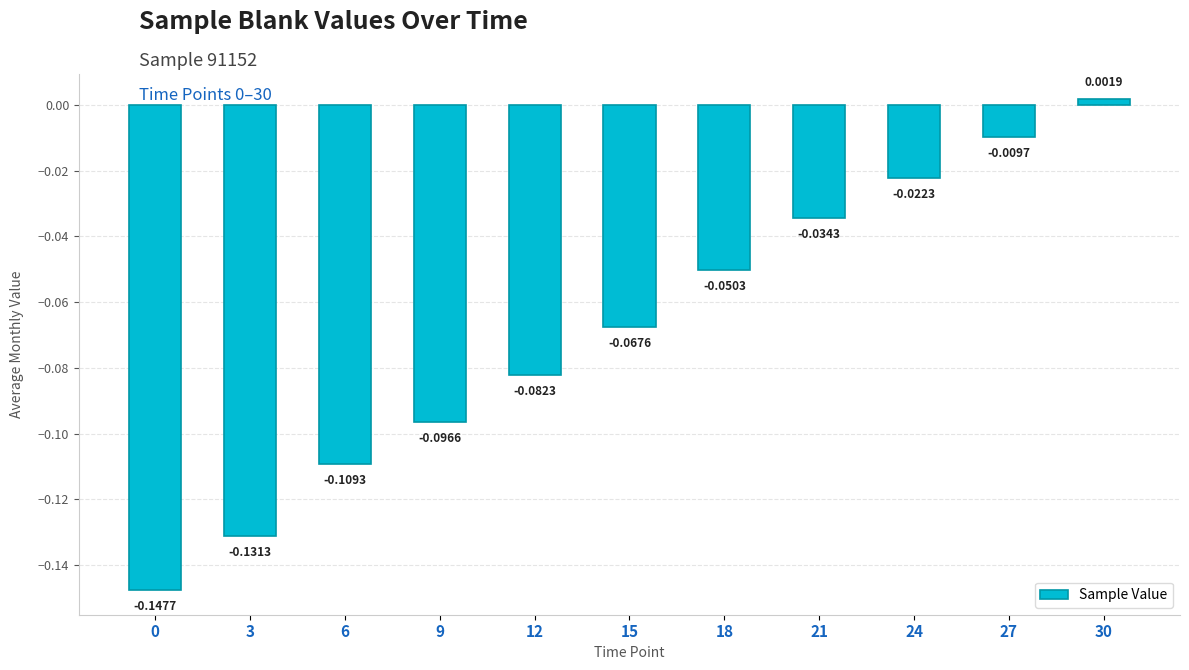

Between 15 and 6, which is larger?

15